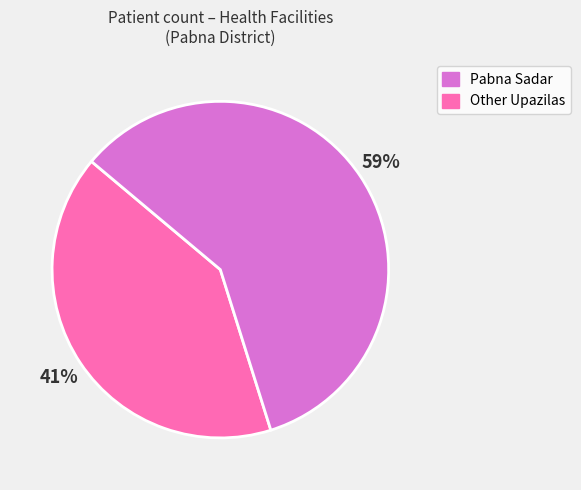

To the nearest percent, what is the difference between the largest and smallest slice percentages?

18%